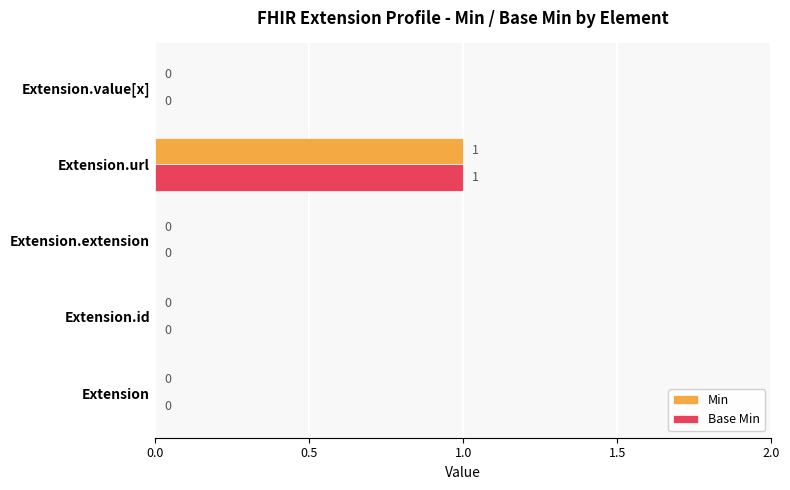

Count the Base Min values in the range 0 to 1.

5